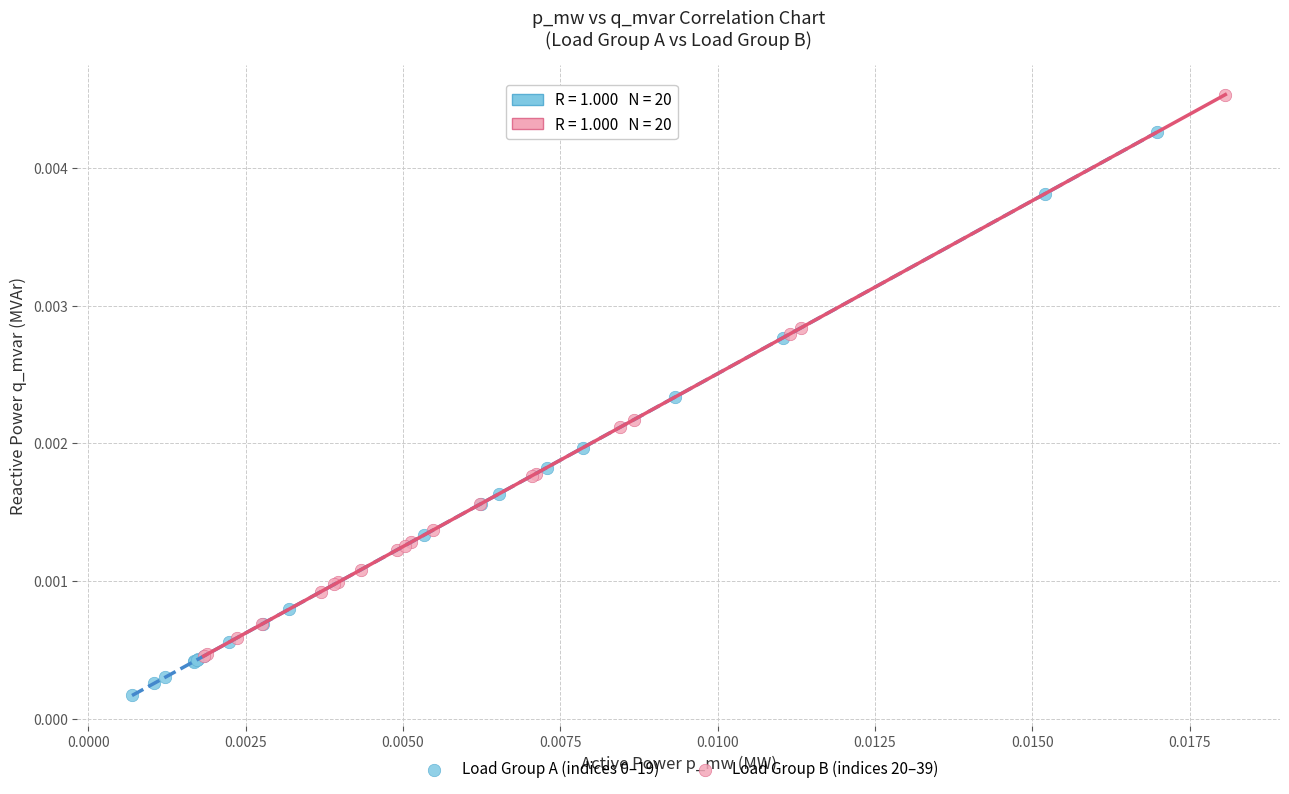

Which series contains the highest Y value?

Load Group B (indices 20–39)